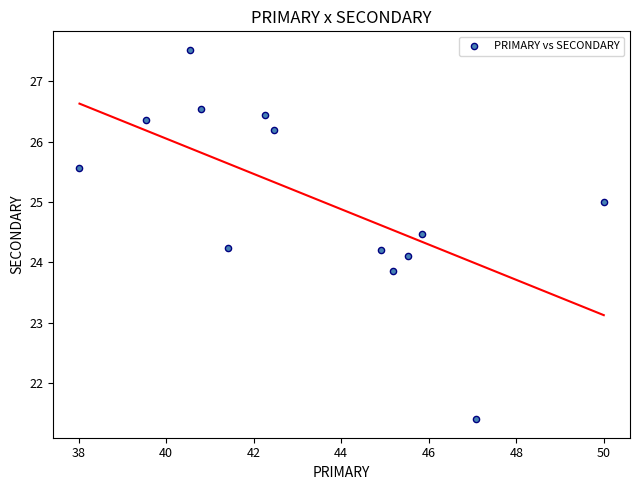

What is the range of X values (max minus min)?

12.0